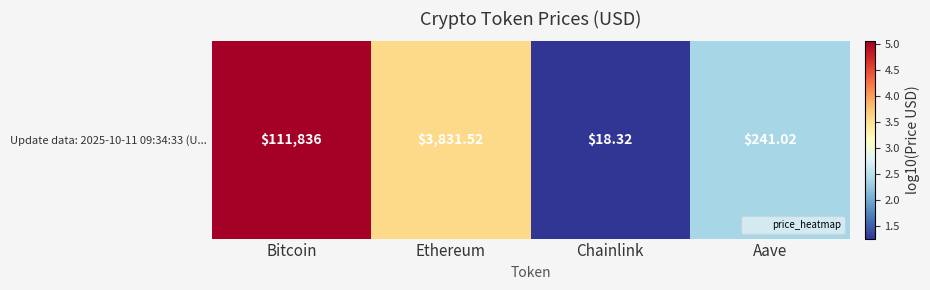

The value at Bitcoin is 8.6. True or false?

False